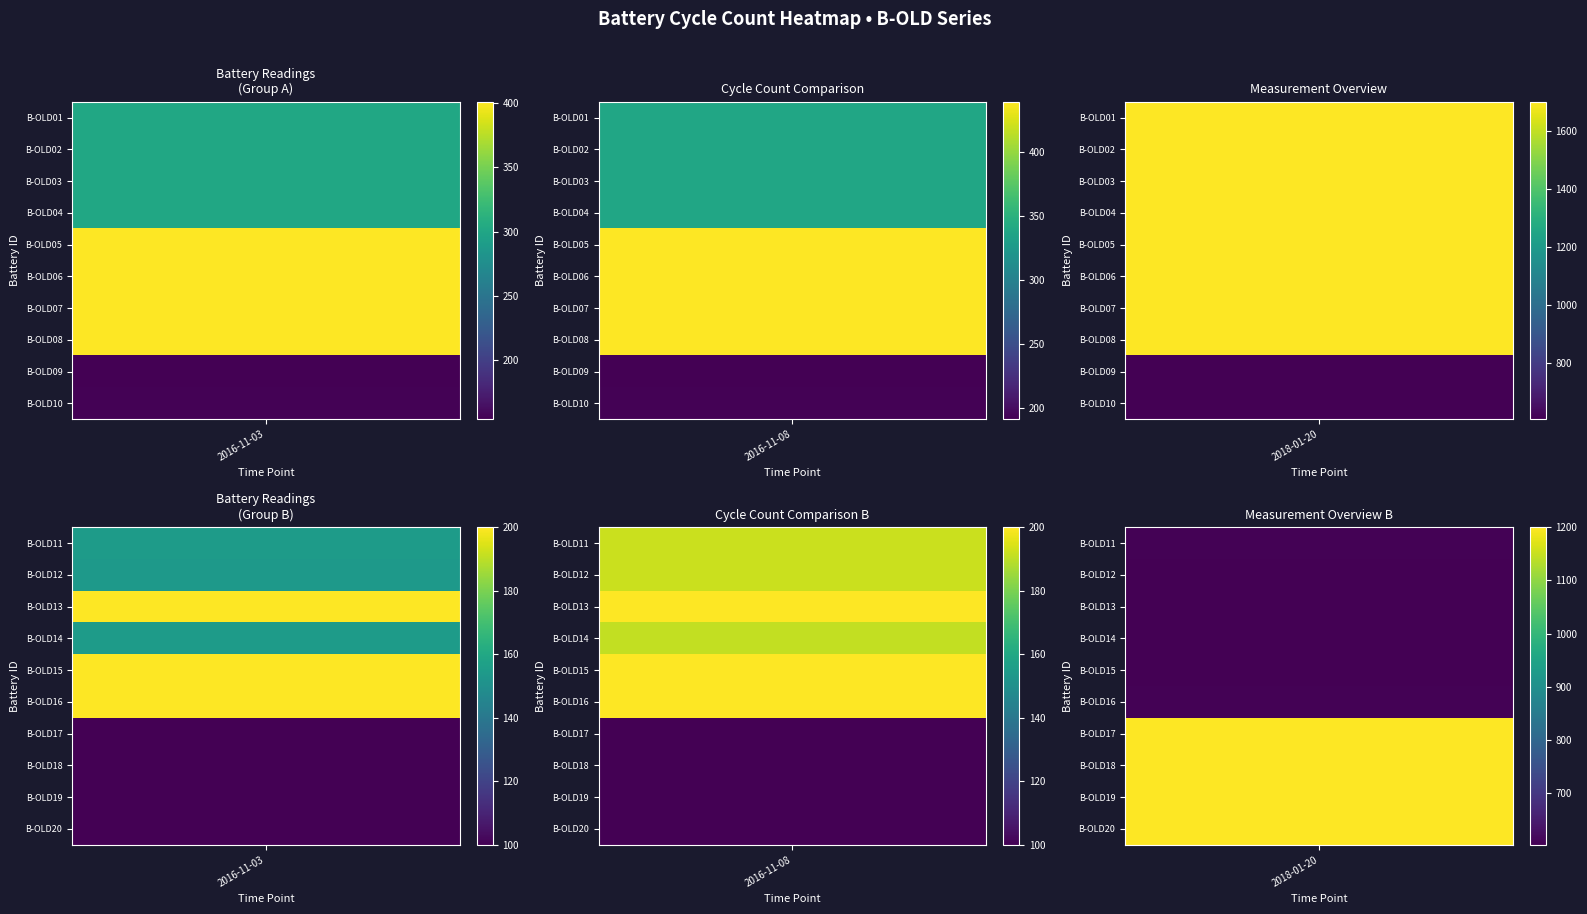

The value of B-OLD12 at 2 is 956. True or false?

False